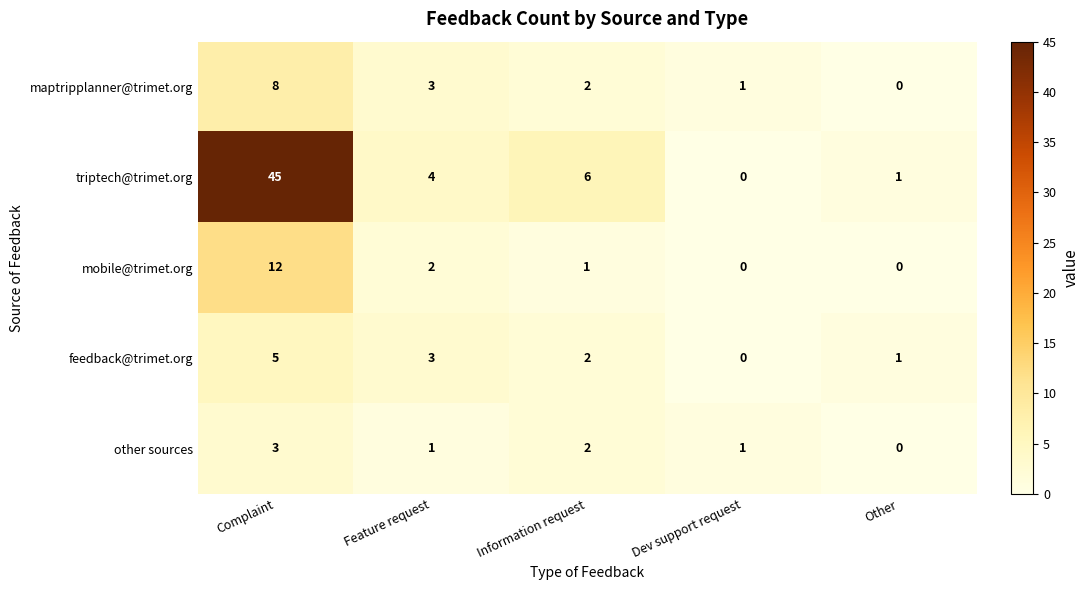

Where is triptech@trimet.org nearest to the value 22?

Information request